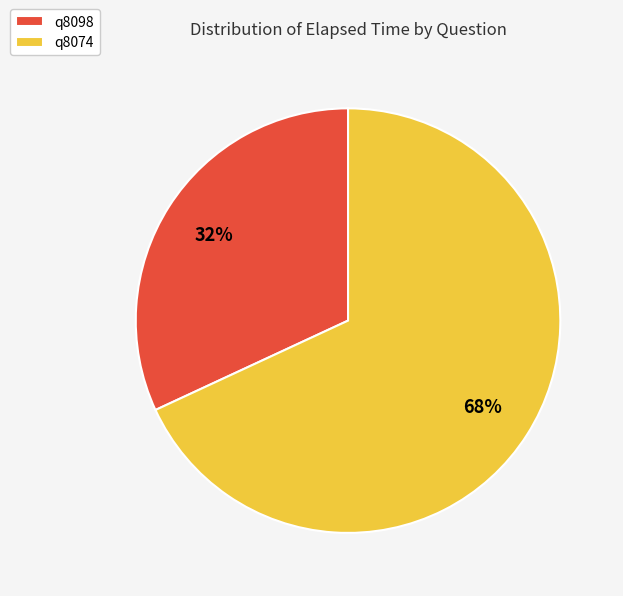

How many segments does this pie chart have?

2